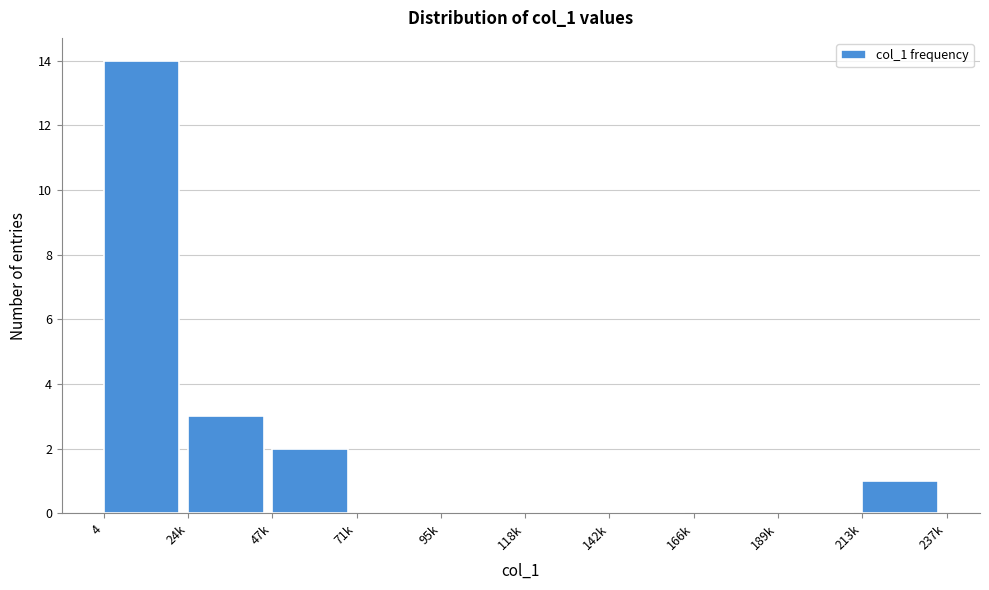

Reading left to right, extract all data points from this chart.

4=14	24k=3	47k=2	71k=0	95k=0	118k=0	142k=0	166k=0	189k=0	213k=1